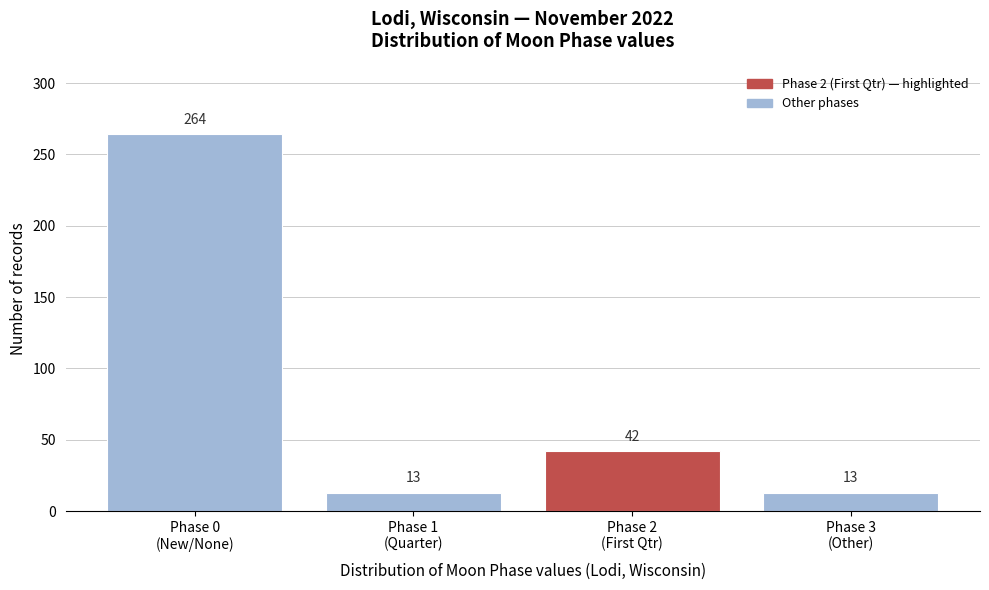

Reading right to left, extract all data points from this chart.

13	42	13	264